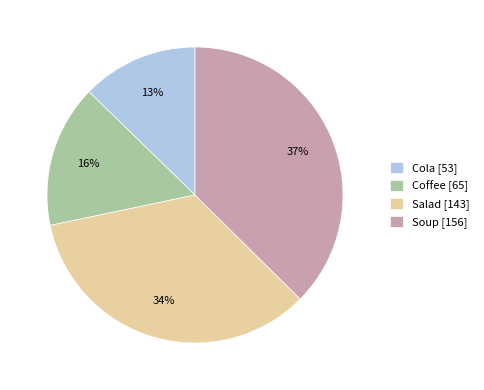

What is the smallest slice in the pie chart?

Cola